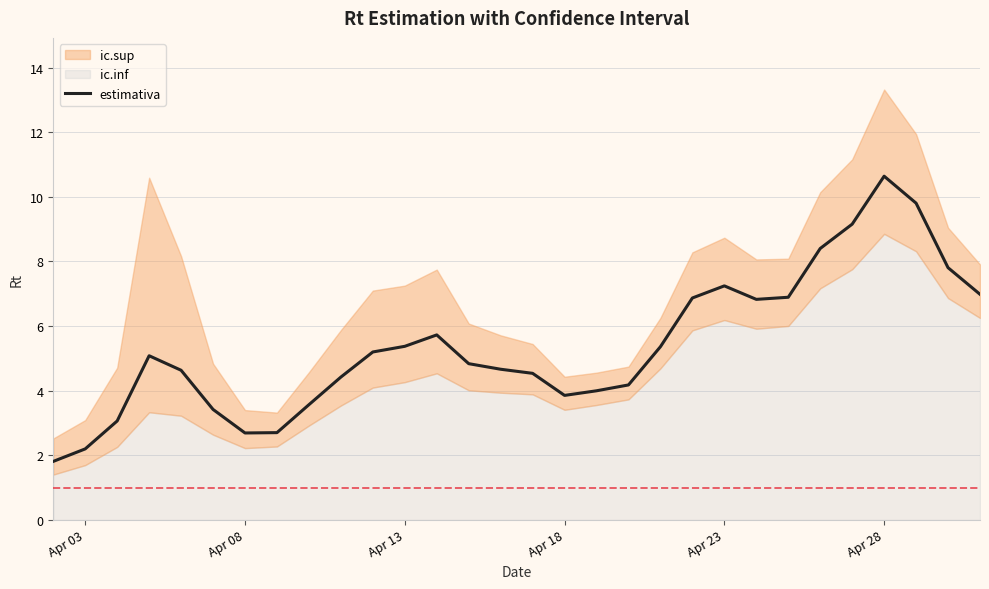

How many interior local peaks (higher than both neighbors) does the data have?

4